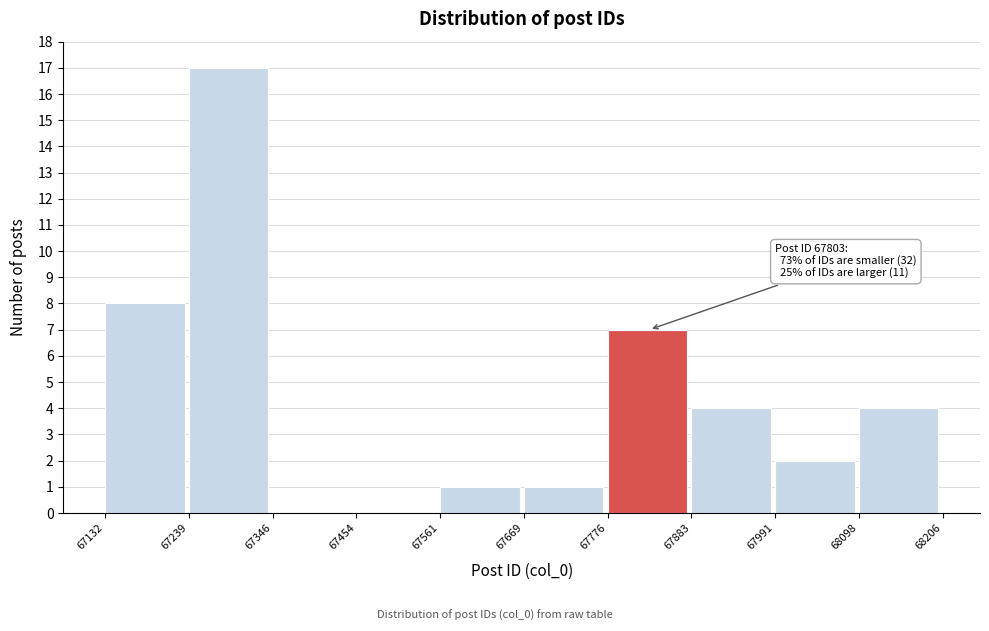

Over which range of the x-axis is the bar tallest?

67239 to 67346